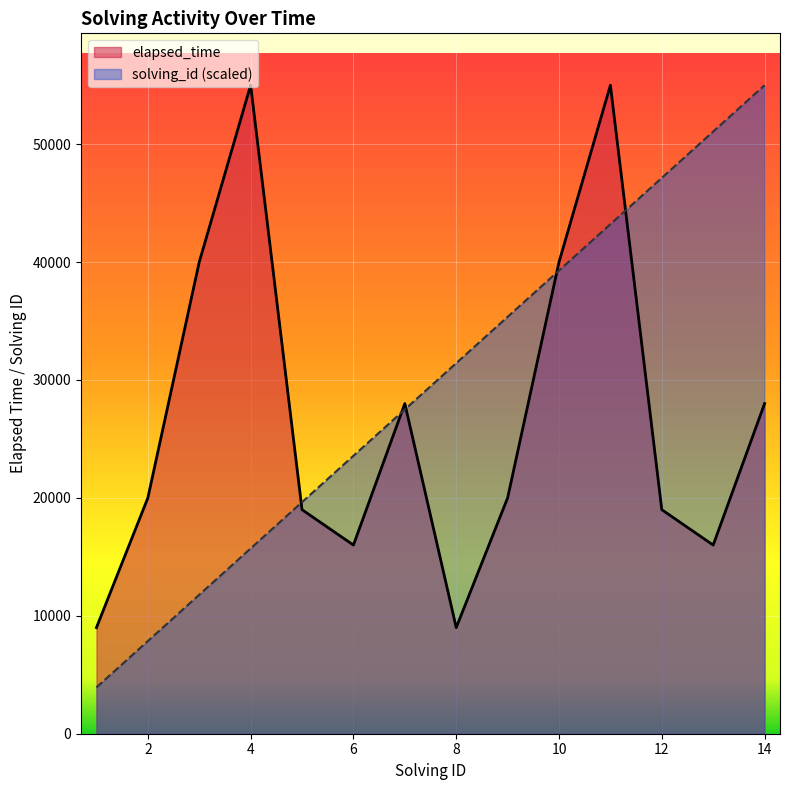

Which series ends up on top after the final intersection of elapsed_time and solving_id?

solving_id